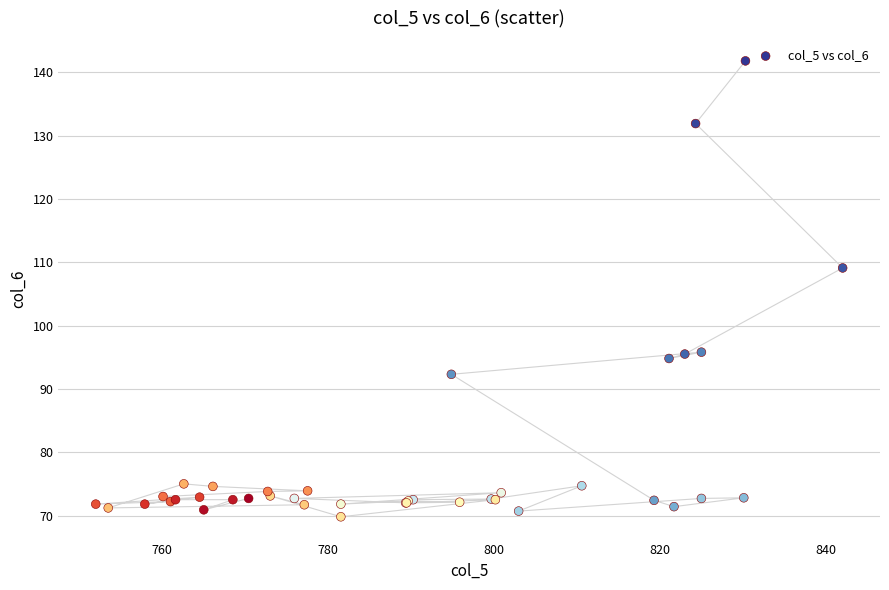

What Y value in the scatter plot is closest to 105?

109.1